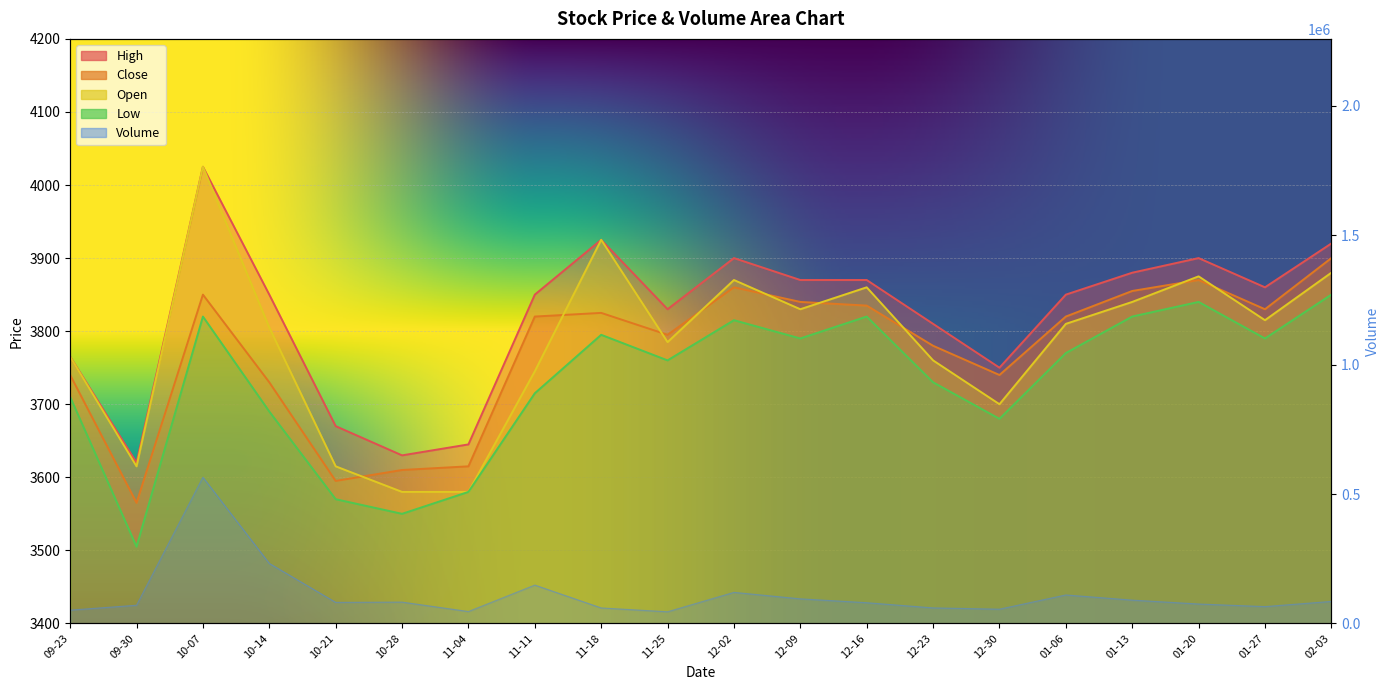

What is the difference between the Open values at 09-23 and 11-04?

185